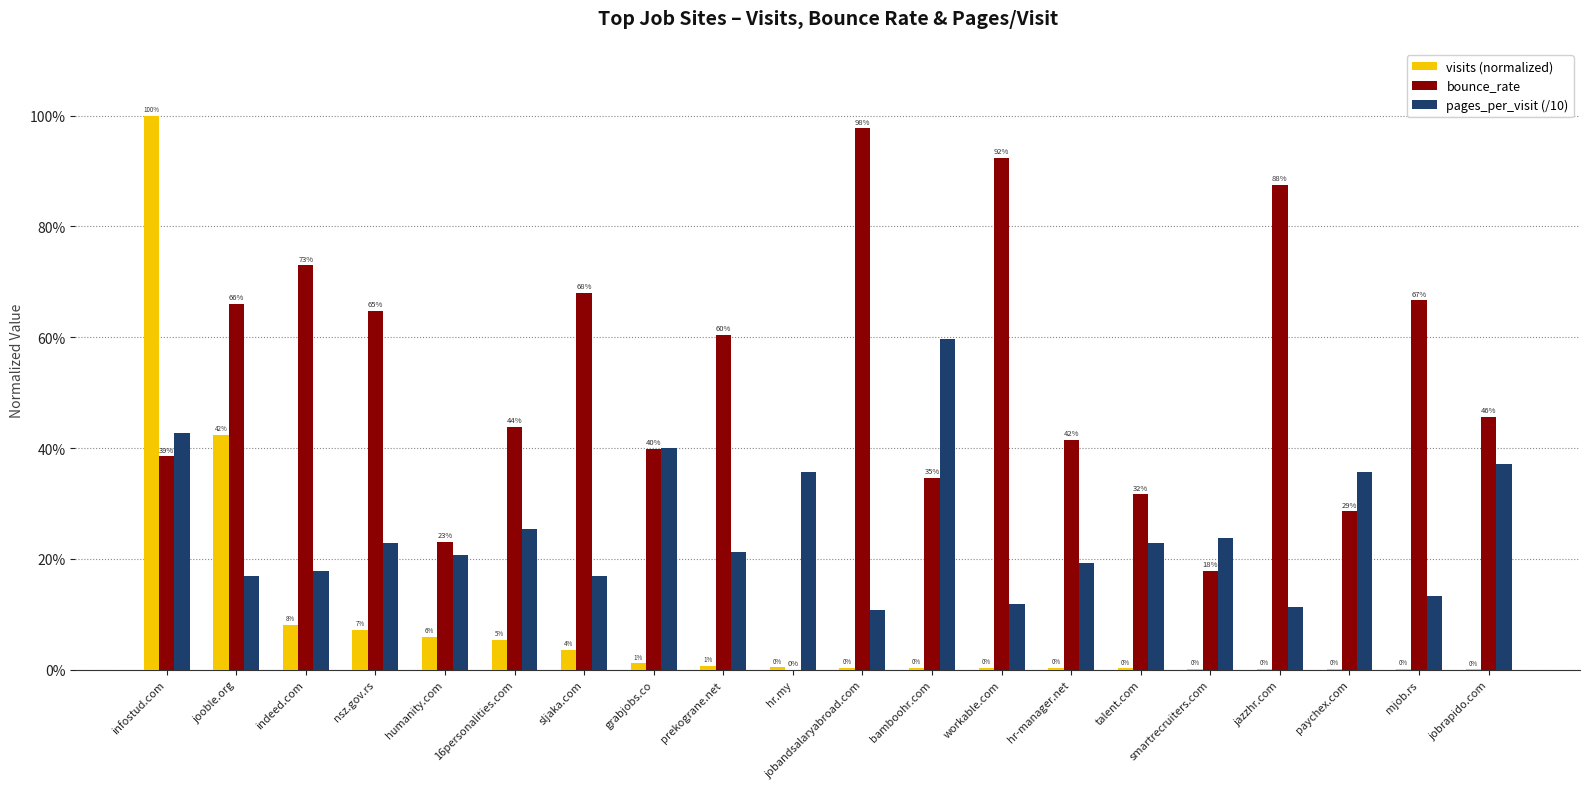

Are the bars horizontal?

No